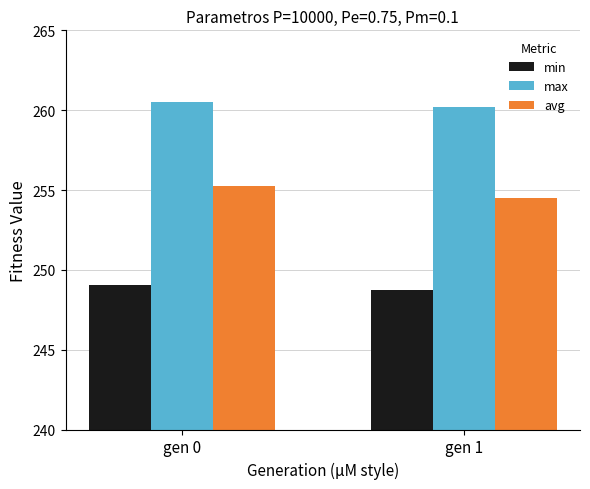

What is the total value across all series at gen 1?

763.4